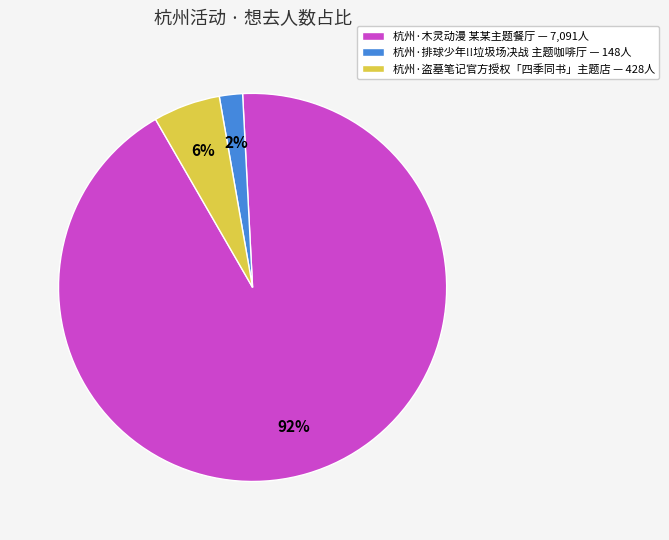

Count the number of slices in the pie.

3